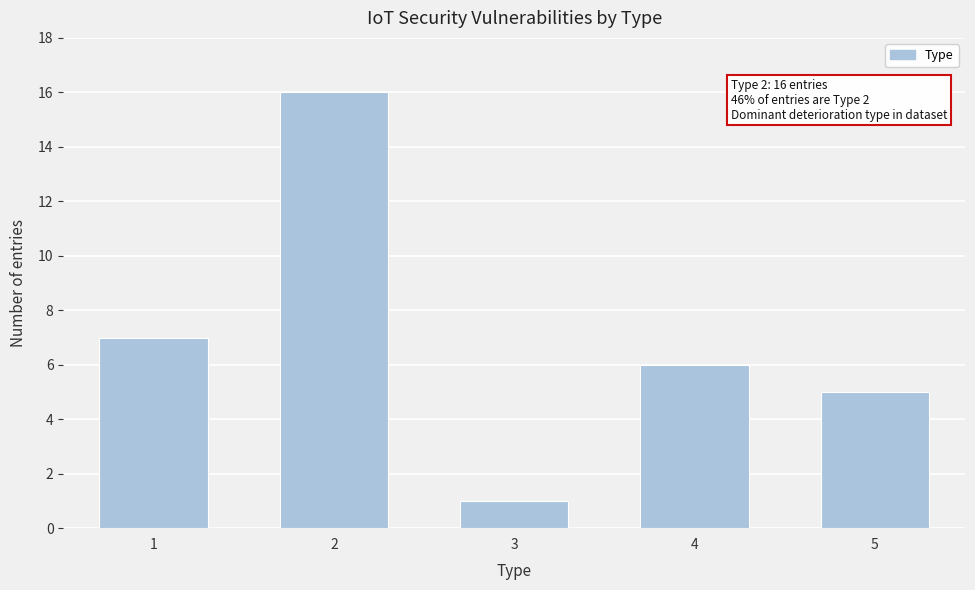

Reading left to right, extract all data points from this chart.

7	16	1	6	5